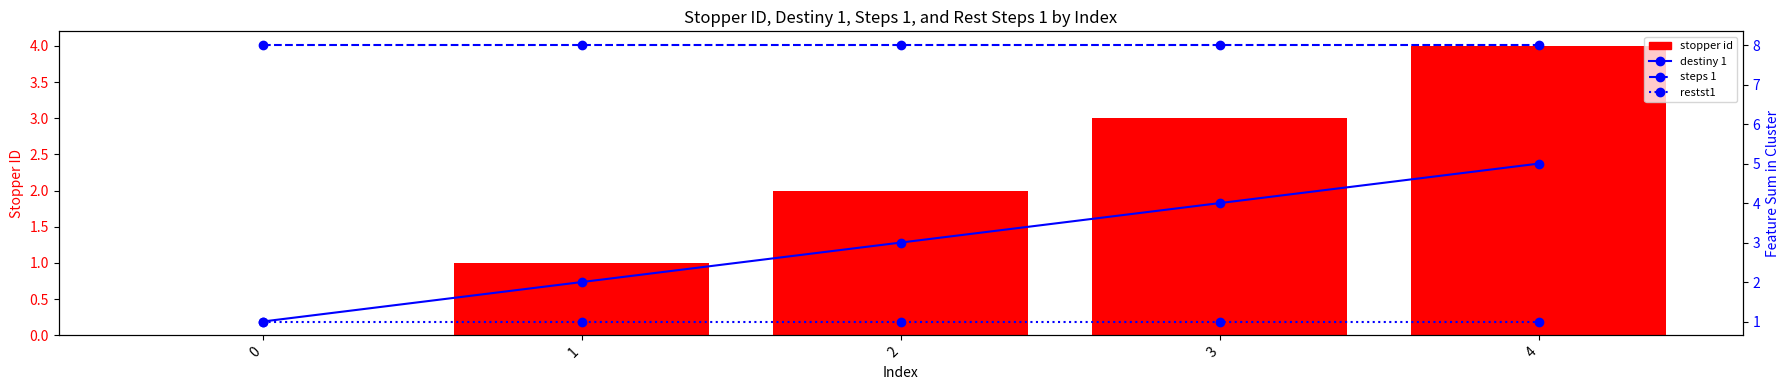

Between 4 and 2, which is larger?

4